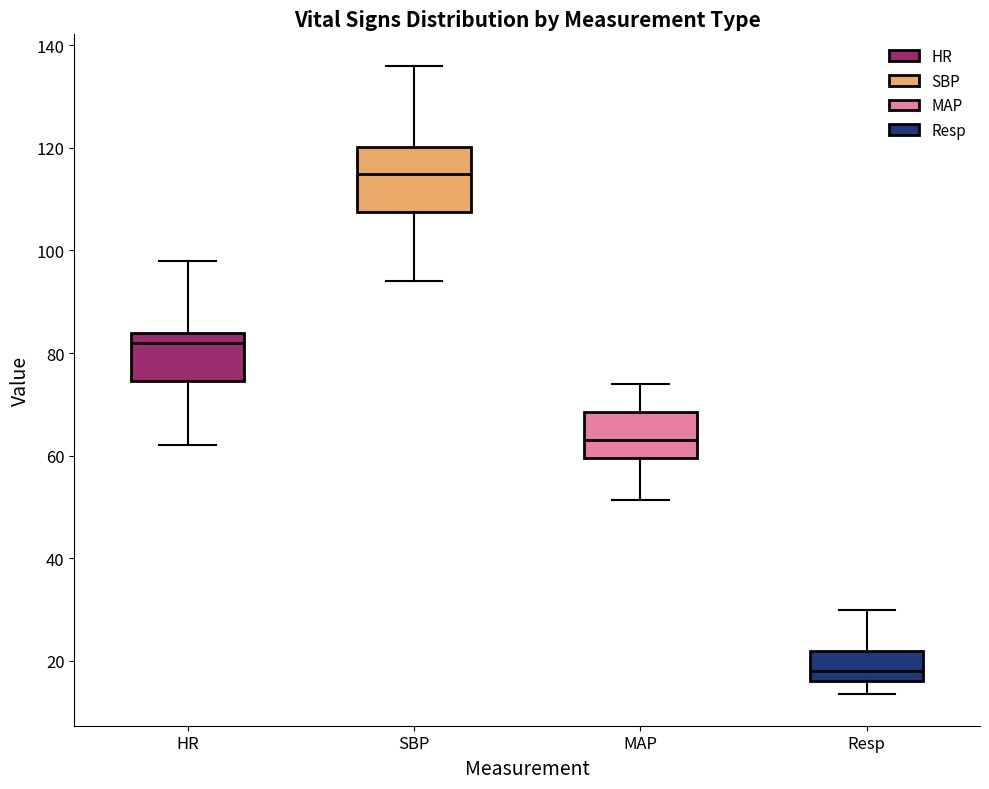

Reading left to right, transcribe this box plot: for each box, give where its median line is, the range the box spans, and where its two whiskers end, as read against the y-axis. The values are not printed on the chart, so give them approximately, as read against the axis.

HR: median 82, box 74 to 84, whiskers 62 to 98
SBP: median 116, box 108 to 120, whiskers 94 to 136
MAP: median 64, box 60 to 68, whiskers 52 to 74
Resp: median 18, box 16 to 22, whiskers 14 to 30